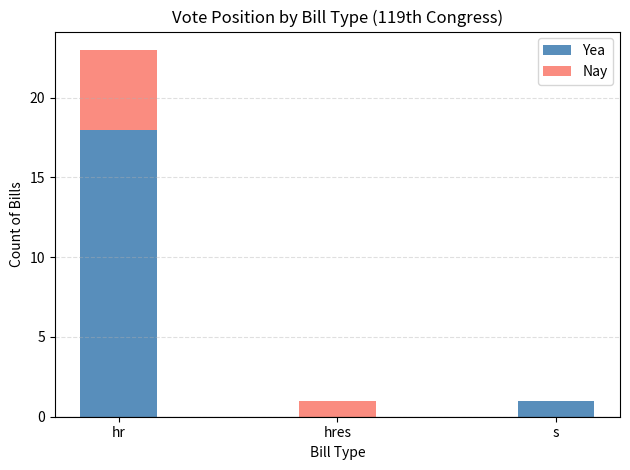

What is the sum of the Yea values at hr and s?

19